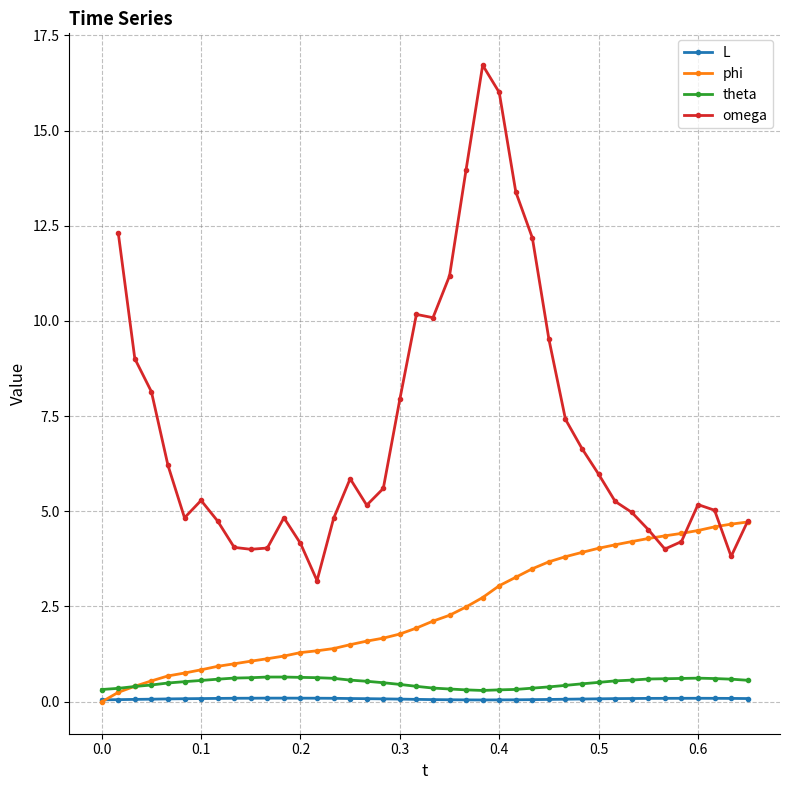

The value at 5 is 1.3. True or false?

False